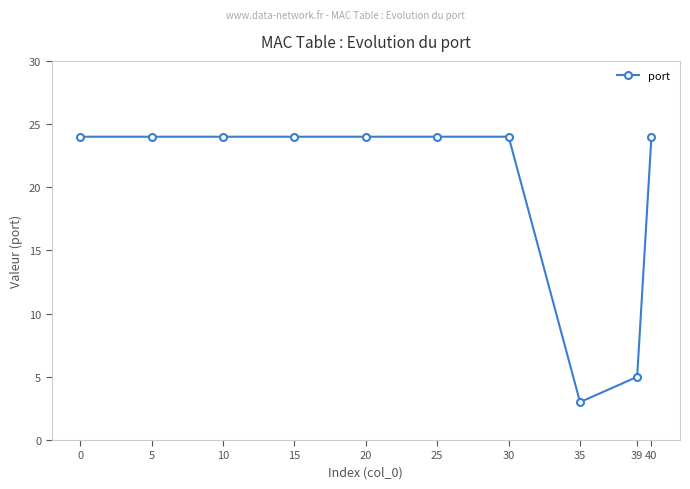

What is the value of the 3rd point from the left?

24